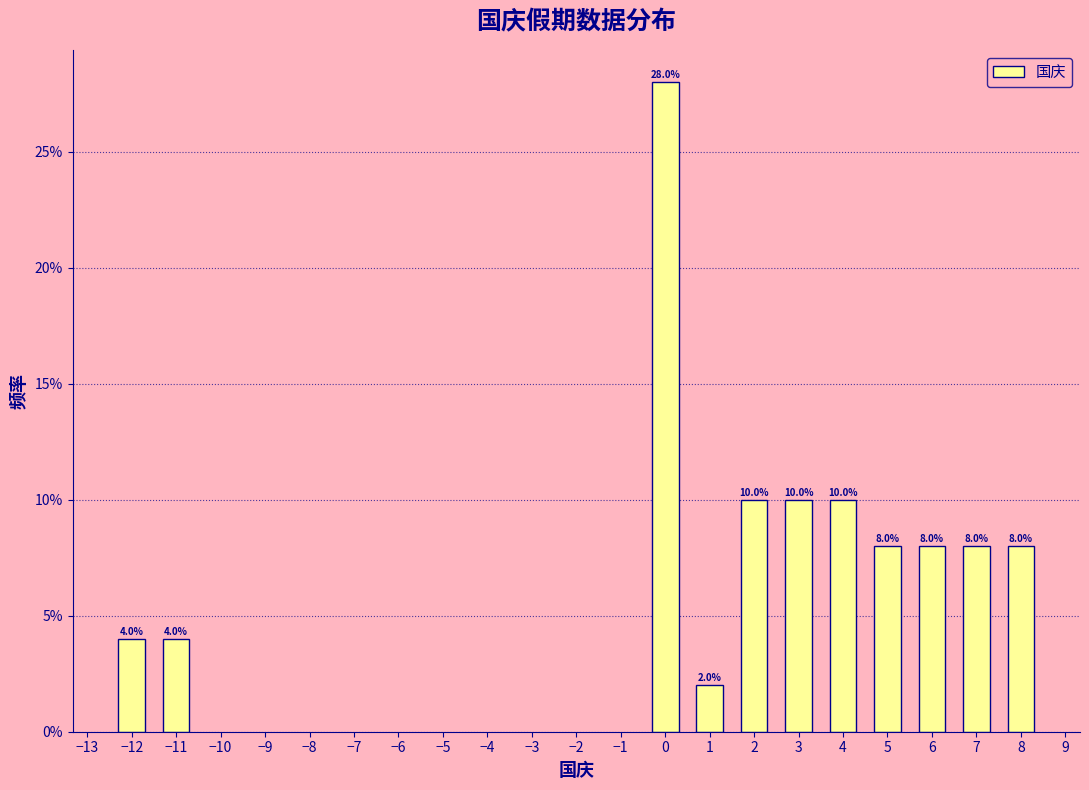

Reading left to right, transcribe all the data shown in this chart.

−12=4.0	−11=4.0	0=28.0	1=2.0	2=10.0	3=10.0	4=10.0	5=8.0	6=8.0	7=8.0	8=8.0